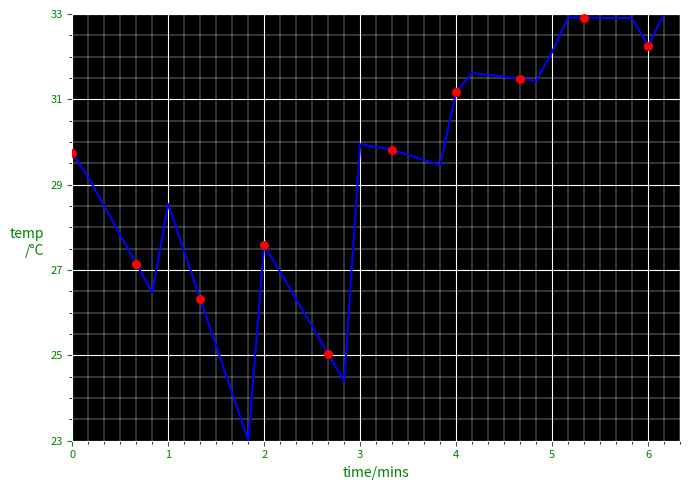

What is the difference between the maximum and minimum values?

10.0